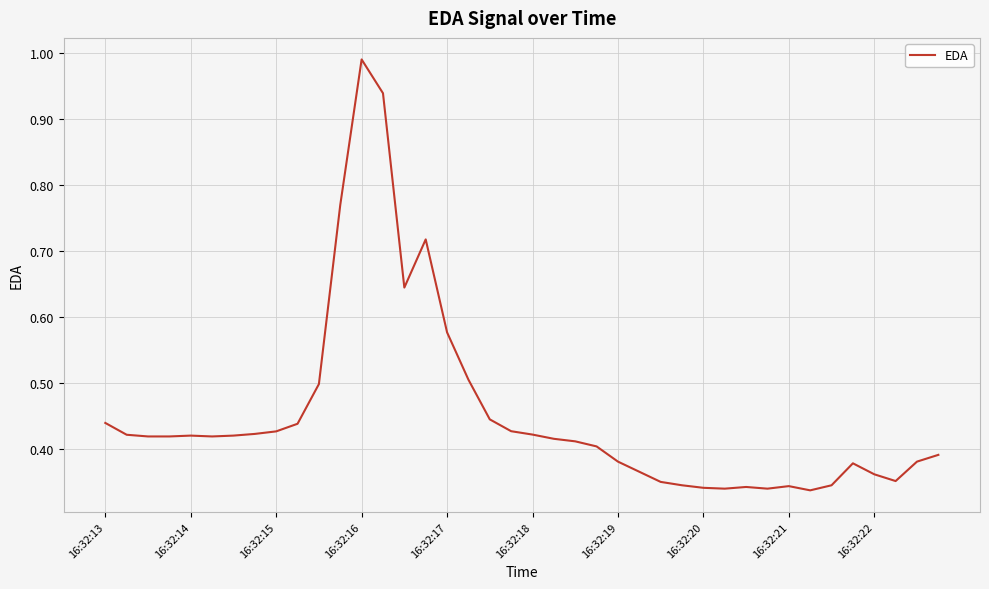

At which category does the chart reach its minimum across all series?

33